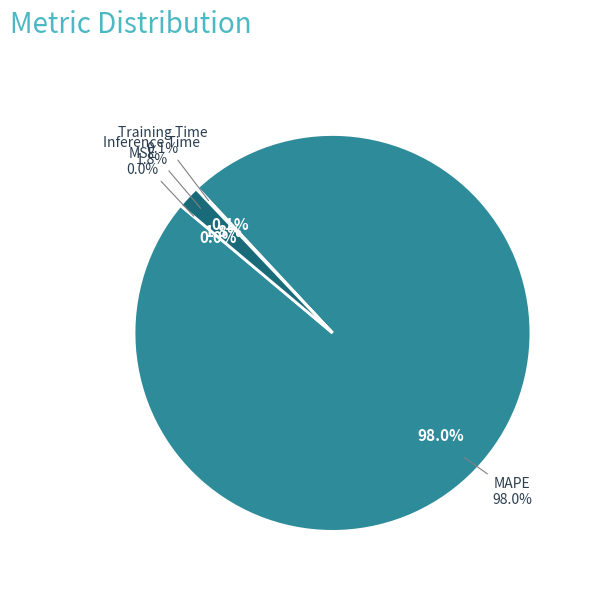

What portion of the pie excludes MAPE?

2.0%